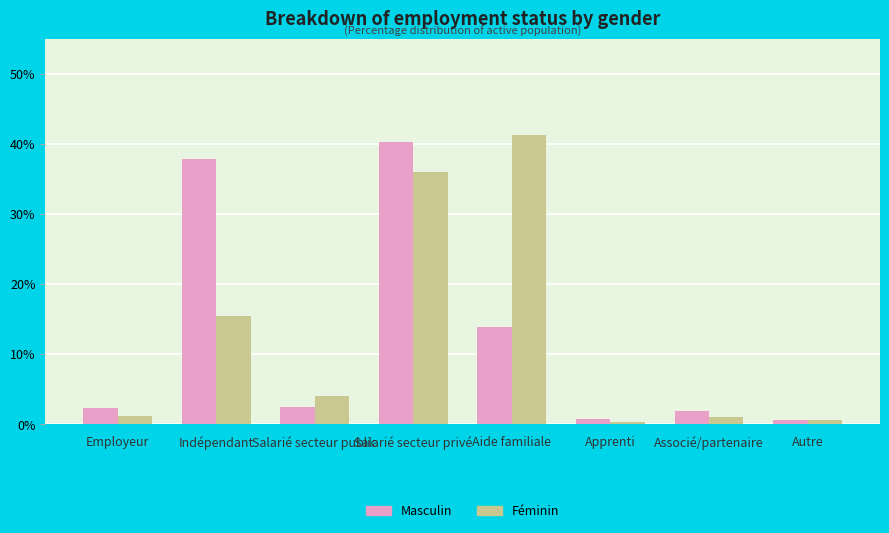

Between Employeur and Indépendant, which series saw the biggest shift?

Masculin